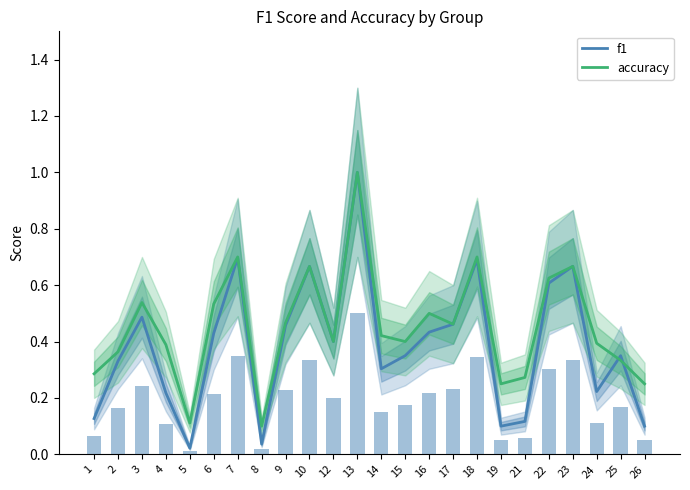

Reading left to right, what are all the values shown in this chart?

f1: 0.1	0.3	0.5	0.2	0.0	0.4	0.7	0.0	0.5	0.7	0.4	1.0	0.3	0.3	0.4	0.5	0.7	0.1	0.1	0.6	0.7	0.2	0.4	0.1
accuracy: 0.3	0.4	0.5	0.4	0.1	0.5	0.7	0.1	0.5	0.7	0.4	1.0	0.4	0.4	0.5	0.5	0.7	0.2	0.3	0.6	0.7	0.4	0.3	0.2